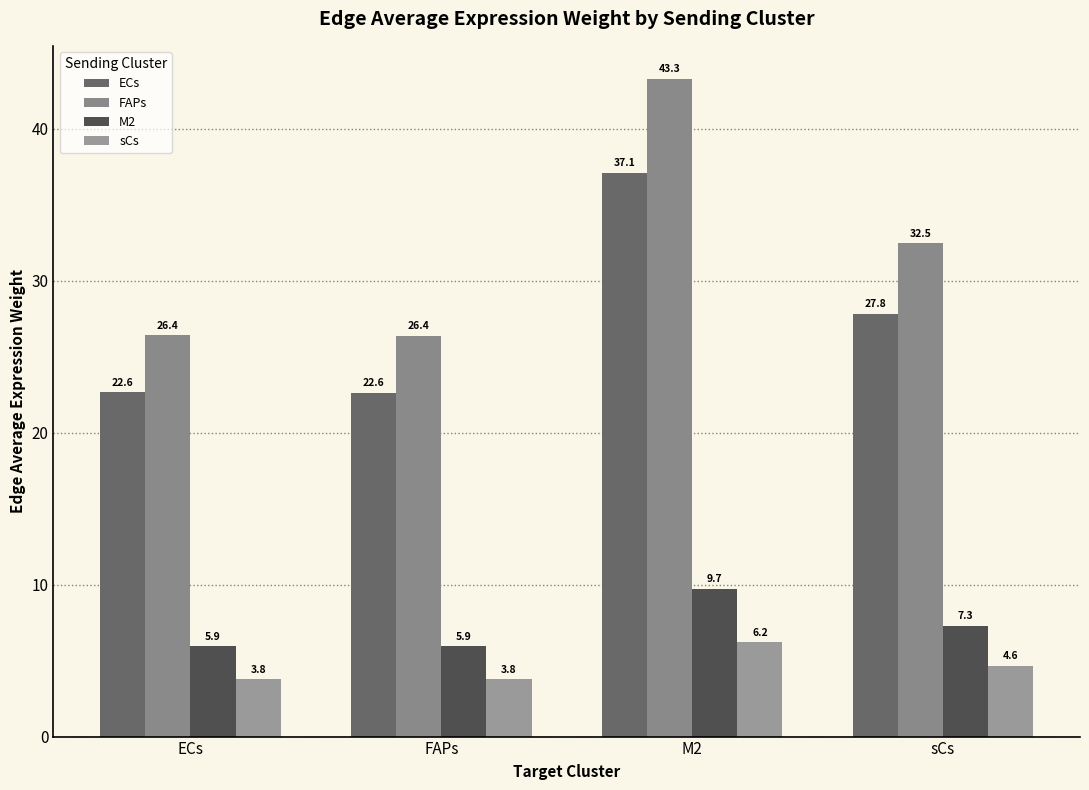

What is the approximate value of M2 at M2?

9.7